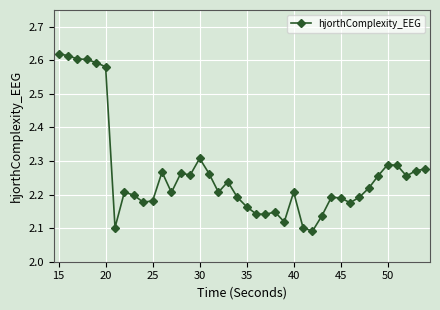

How many values are between 2 and 3?

40